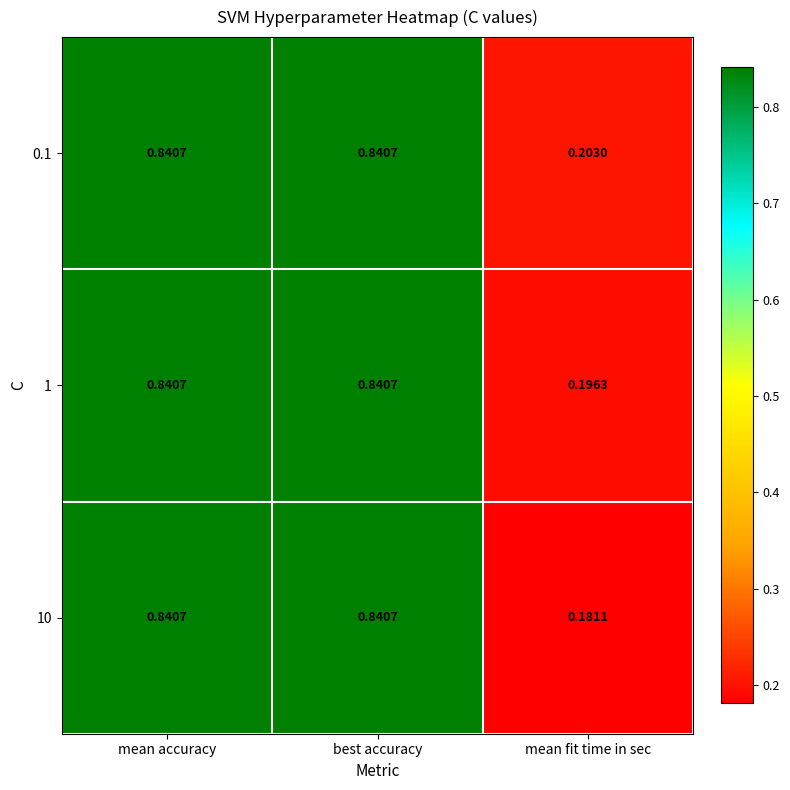

At which label is 1 closest to 0?

mean fit time in sec